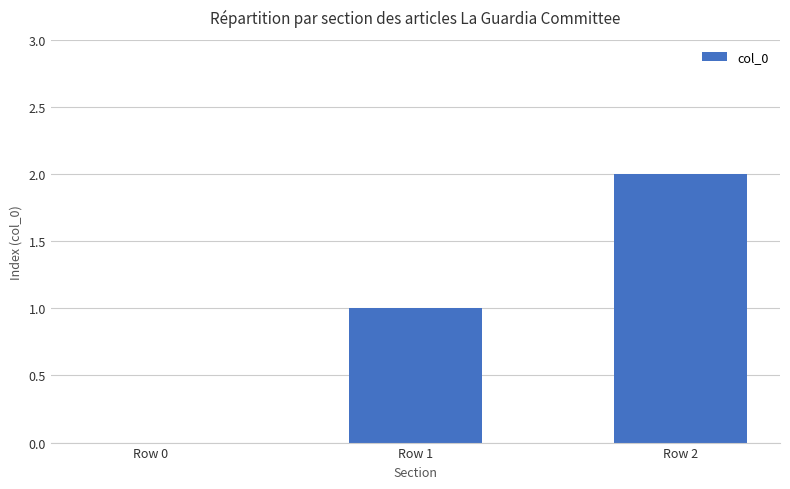

What value does the data have at Row 1?

1